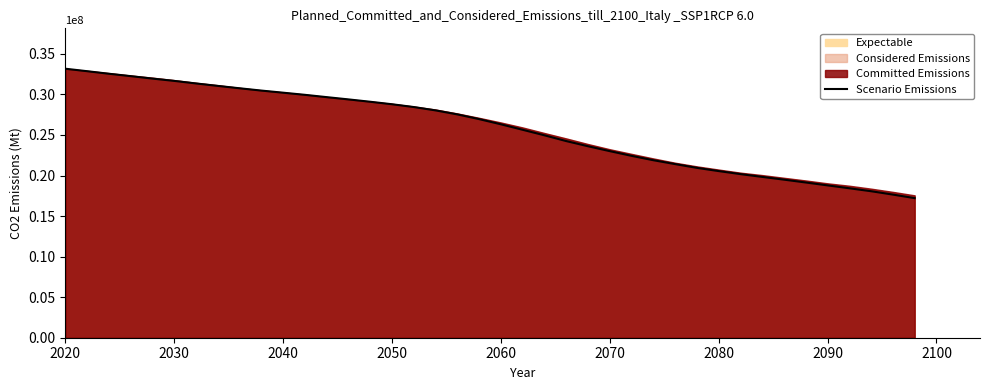

What is the lowest value of the Scenario Emissions series?

17210184.3